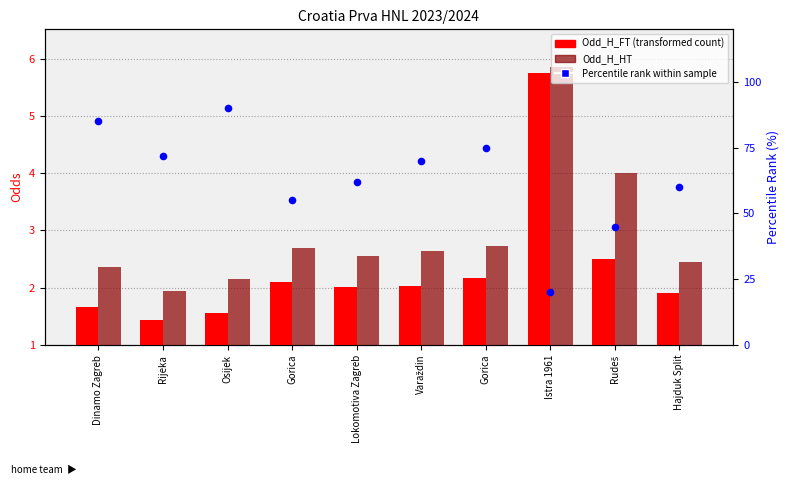

At how many categories does at least one series exceed 50?

8